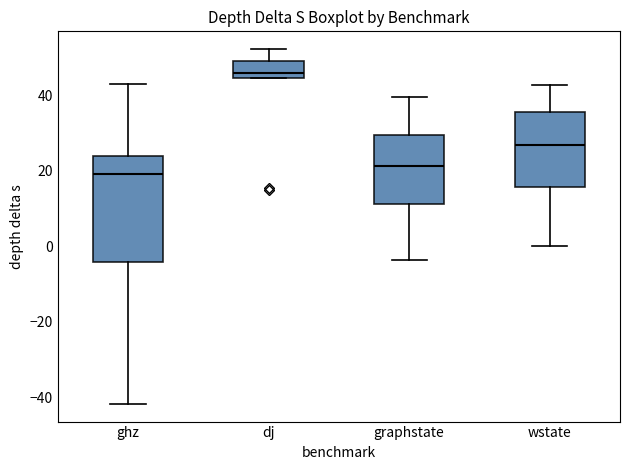

Reading left to right, read every box against the y-axis: the position of its median line, the range the box covers, and the ends of its whiskers. The values are not printed on the chart, so give them approximately, as read against the axis.

ghz: median 20, box -4 to 24, whiskers -42 to 42
dj: median 46, box 44 to 50, whiskers 44 to 52
graphstate: median 22, box 12 to 30, whiskers -4 to 40
wstate: median 26, box 16 to 36, whiskers 0 to 42